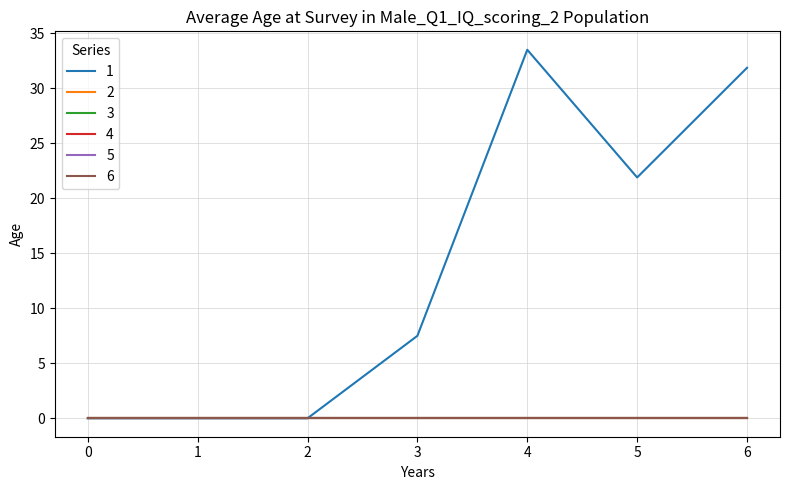

Reading right to left, transcribe all the data shown in this chart.

1: 6=31.9	5=21.9	4=33.5	3=7.5	2=0.0	1=0.0	0=0.0
2: 6=0.0	5=0.0	4=0.0	3=0.0	2=0.0	1=0.0	0=0.0
3: 6=0.0	5=0.0	4=0.0	3=0.0	2=0.0	1=0.0	0=0.0
4: 6=0.0	5=0.0	4=0.0	3=0.0	2=0.0	1=0.0	0=0.0
5: 6=0.0	5=0.0	4=0.0	3=0.0	2=0.0	1=0.0	0=0.0
6: 6=0.0	5=0.0	4=0.0	3=0.0	2=0.0	1=0.0	0=0.0